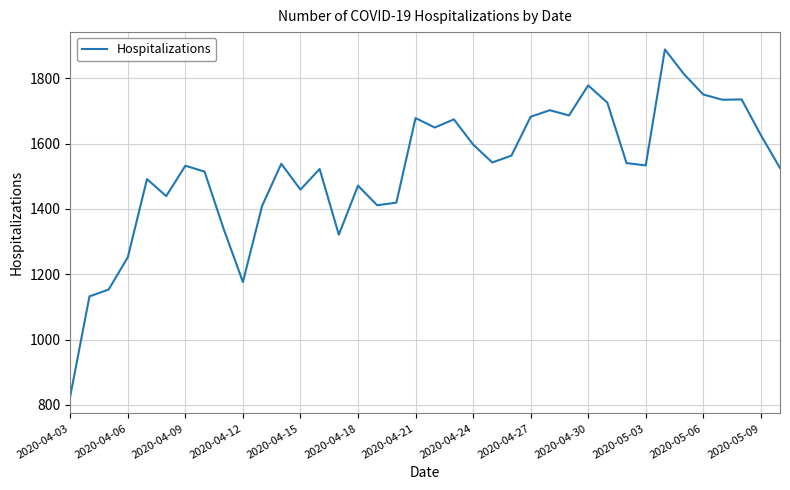

What is the smallest value displayed?

827